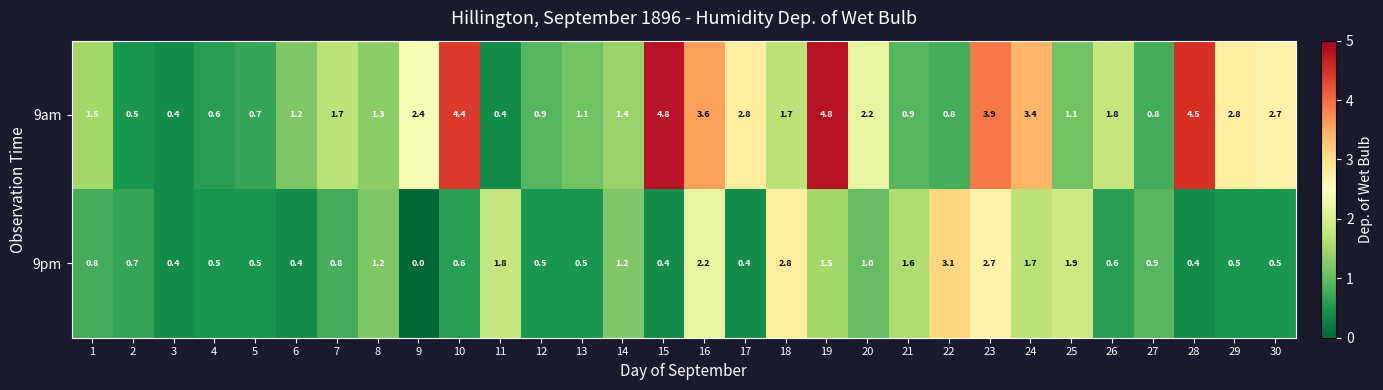

The 9pm series shows 2.2 at 16. True or false?

True